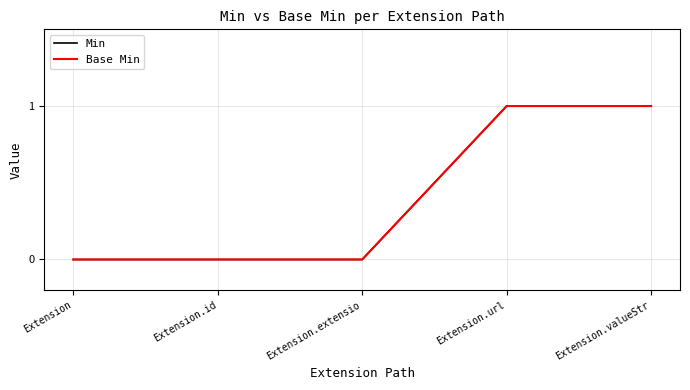

Reading left to right, extract all data points from this chart.

Min: Extension=0	Extension.id=0	Extension.extensio=0	Extension.url=1	Extension.valueStr=1
Base Min: Extension=0	Extension.id=0	Extension.extensio=0	Extension.url=1	Extension.valueStr=1